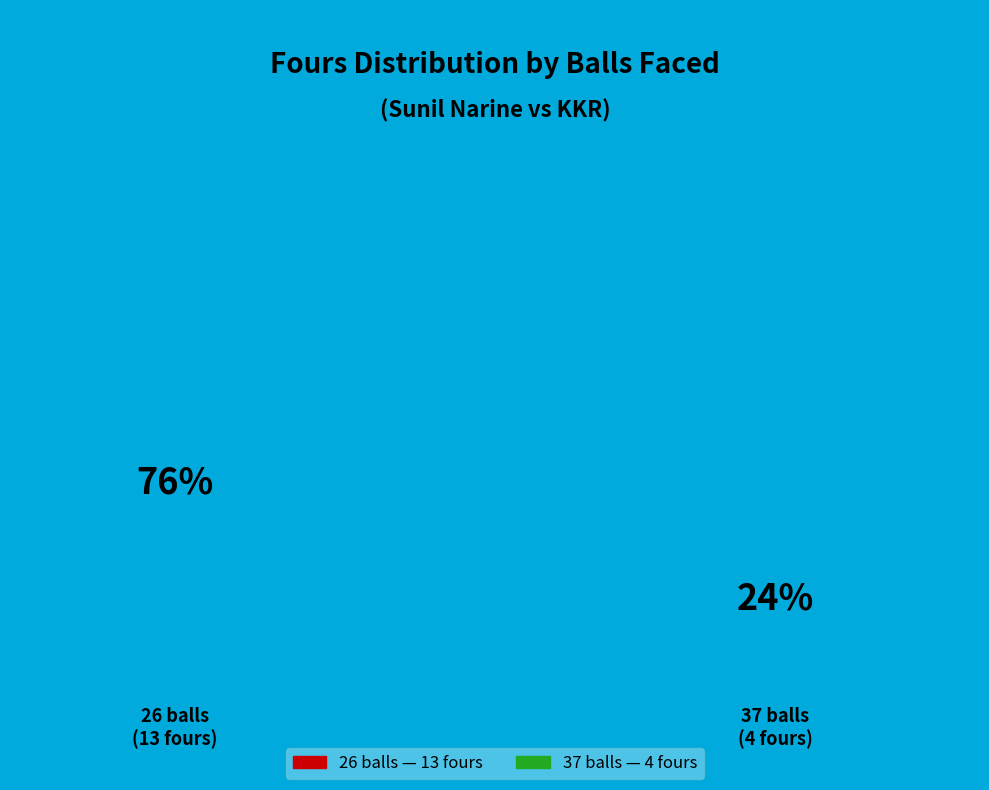

How many segments does this pie chart have?

2